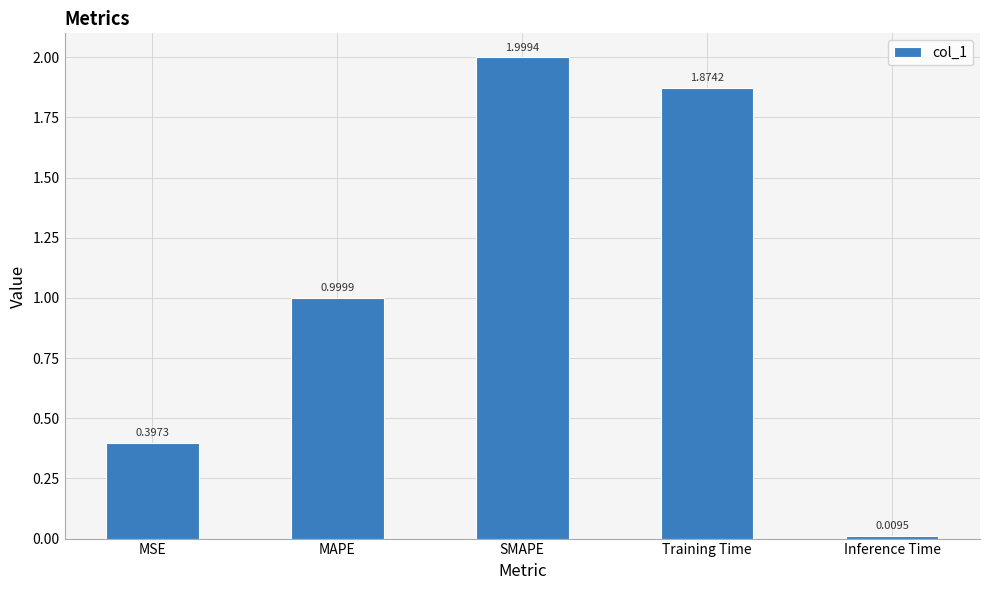

What is the greatest value displayed?

2.0